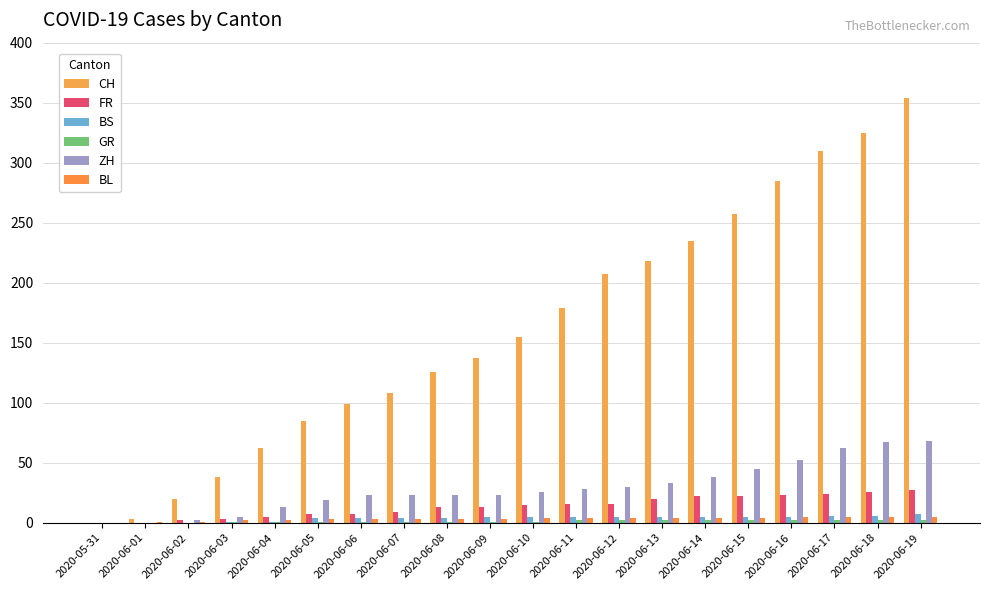

Reading left to right, transcribe all the data shown in this chart.

CH: 2020-05-31=0	2020-06-01=3	2020-06-02=20	2020-06-03=38	2020-06-04=62	2020-06-05=85	2020-06-06=99	2020-06-07=108	2020-06-08=126	2020-06-09=137	2020-06-10=155	2020-06-11=179	2020-06-12=207	2020-06-13=218	2020-06-14=235	2020-06-15=257	2020-06-16=285	2020-06-17=310	2020-06-18=325	2020-06-19=354
FR: 2020-05-31=0	2020-06-01=0	2020-06-02=2	2020-06-03=3	2020-06-04=5	2020-06-05=7	2020-06-06=7	2020-06-07=9	2020-06-08=13	2020-06-09=13	2020-06-10=15	2020-06-11=16	2020-06-12=16	2020-06-13=20	2020-06-14=22	2020-06-15=22	2020-06-16=23	2020-06-17=24	2020-06-18=26	2020-06-19=27
BS: 2020-05-31=0	2020-06-01=0	2020-06-02=0	2020-06-03=1	2020-06-04=1	2020-06-05=4	2020-06-06=4	2020-06-07=4	2020-06-08=4	2020-06-09=5	2020-06-10=5	2020-06-11=5	2020-06-12=5	2020-06-13=5	2020-06-14=5	2020-06-15=5	2020-06-16=5	2020-06-17=6	2020-06-18=6	2020-06-19=7
GR: 2020-05-31=0	2020-06-01=0	2020-06-02=0	2020-06-03=1	2020-06-04=1	2020-06-05=1	2020-06-06=1	2020-06-07=1	2020-06-08=1	2020-06-09=1	2020-06-10=1	2020-06-11=2	2020-06-12=2	2020-06-13=2	2020-06-14=2	2020-06-15=2	2020-06-16=2	2020-06-17=2	2020-06-18=2	2020-06-19=2
ZH: 2020-05-31=0	2020-06-01=0	2020-06-02=2	2020-06-03=5	2020-06-04=13	2020-06-05=19	2020-06-06=23	2020-06-07=23	2020-06-08=23	2020-06-09=23	2020-06-10=26	2020-06-11=28	2020-06-12=30	2020-06-13=33	2020-06-14=38	2020-06-15=45	2020-06-16=52	2020-06-17=62	2020-06-18=67	2020-06-19=68
BL: 2020-05-31=0	2020-06-01=1	2020-06-02=1	2020-06-03=2	2020-06-04=2	2020-06-05=3	2020-06-06=3	2020-06-07=3	2020-06-08=3	2020-06-09=3	2020-06-10=4	2020-06-11=4	2020-06-12=4	2020-06-13=4	2020-06-14=4	2020-06-15=4	2020-06-16=5	2020-06-17=5	2020-06-18=5	2020-06-19=5